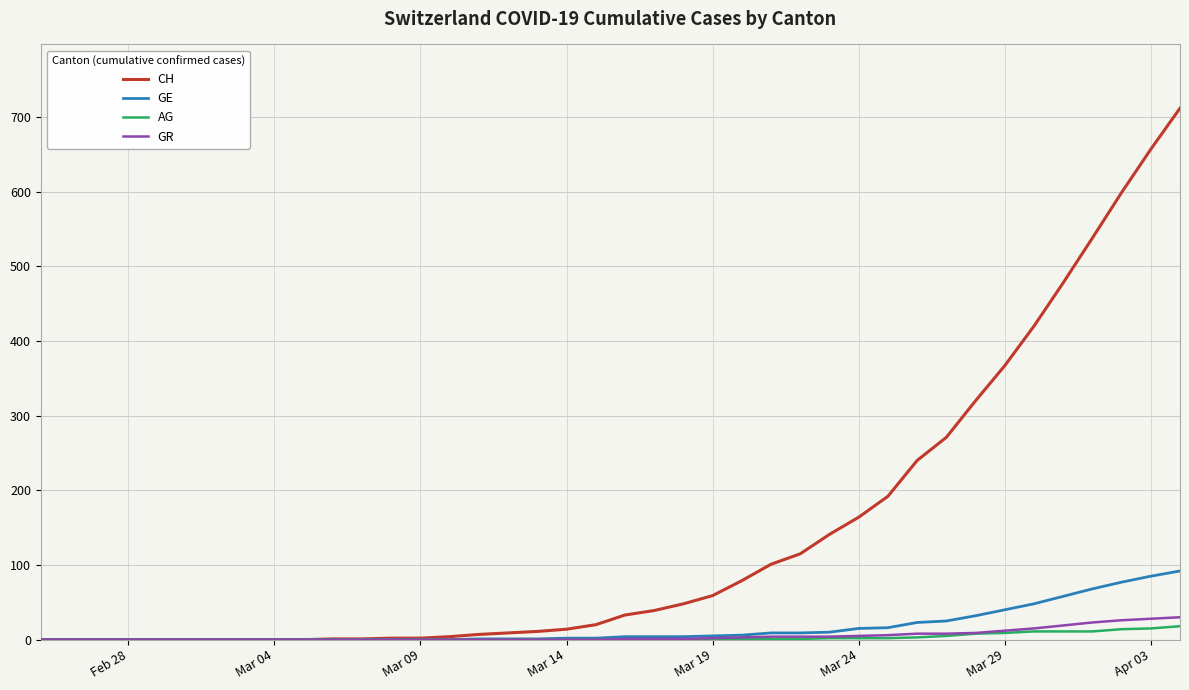

What is the greatest value displayed?

712